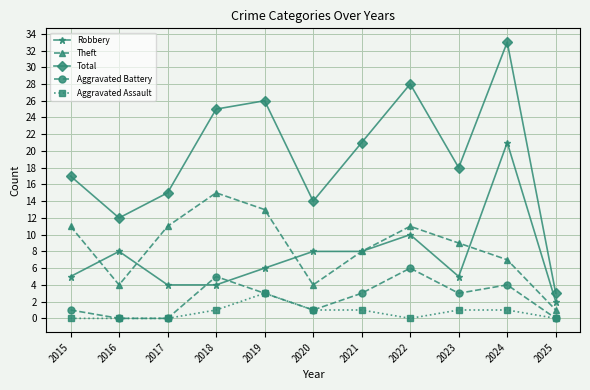

Which series has the largest range (max minus min)?

Total